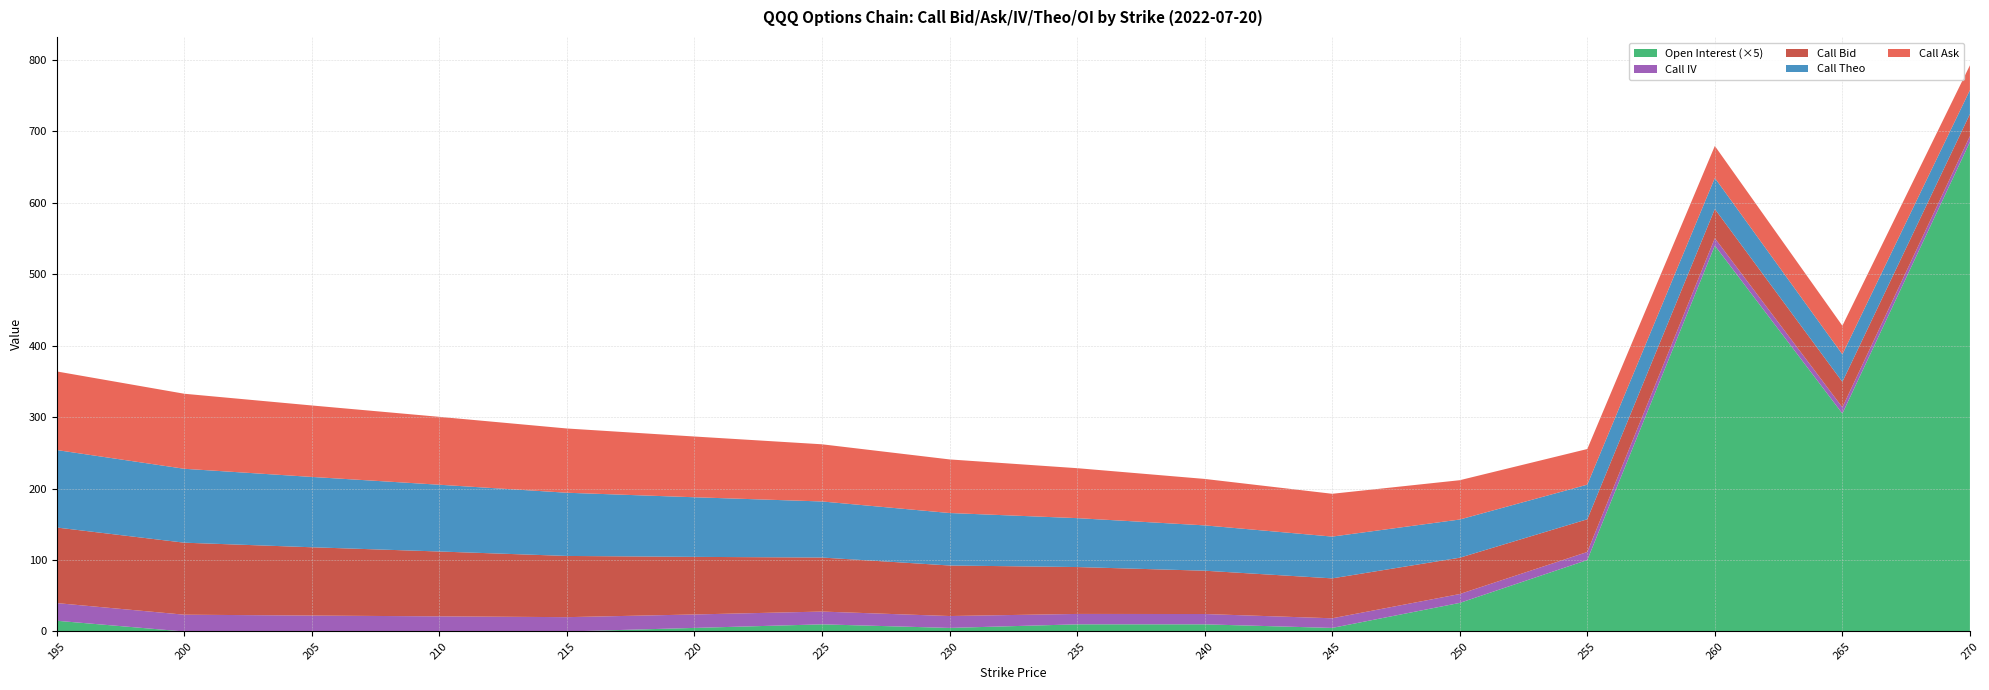

Reading left to right, what are all the values shown in this chart?

Call Bid: 195=105.8	200=100.8	205=95.6	210=90.8	215=85.7	220=80.6	225=75.6	230=70.7	235=65.6	240=60.6	245=55.9	250=50.8	255=45.8	260=40.9	265=35.6	270=30.9
Call Ask: 195=110.0	200=105.0	205=100.0	210=95.0	215=89.9	220=85.0	225=80.0	230=75.0	235=69.9	240=65.0	245=59.9	250=55.0	255=49.9	260=44.8	265=40.0	270=34.8
Call IV: 195=24.7	200=23.5	205=22.3	210=21.2	215=20.0	220=18.8	225=17.9	230=16.6	235=14.6	240=14.4	245=13.5	250=12.4	255=11.3	260=10.3	265=8.7	270=8.3
Call Theo: 195=108.4	200=103.4	205=98.4	210=93.4	215=88.4	220=83.4	225=78.5	230=73.4	235=68.4	240=63.4	245=58.5	250=53.5	255=48.4	260=43.5	265=38.5	270=33.5
Open Interest: 195=3.0	200=0.0	205=0.0	210=0.0	215=0.0	220=1.0	225=2.0	230=1.0	235=2.0	240=2.0	245=1.0	250=8.0	255=20.0	260=108.0	265=61.0	270=137.0